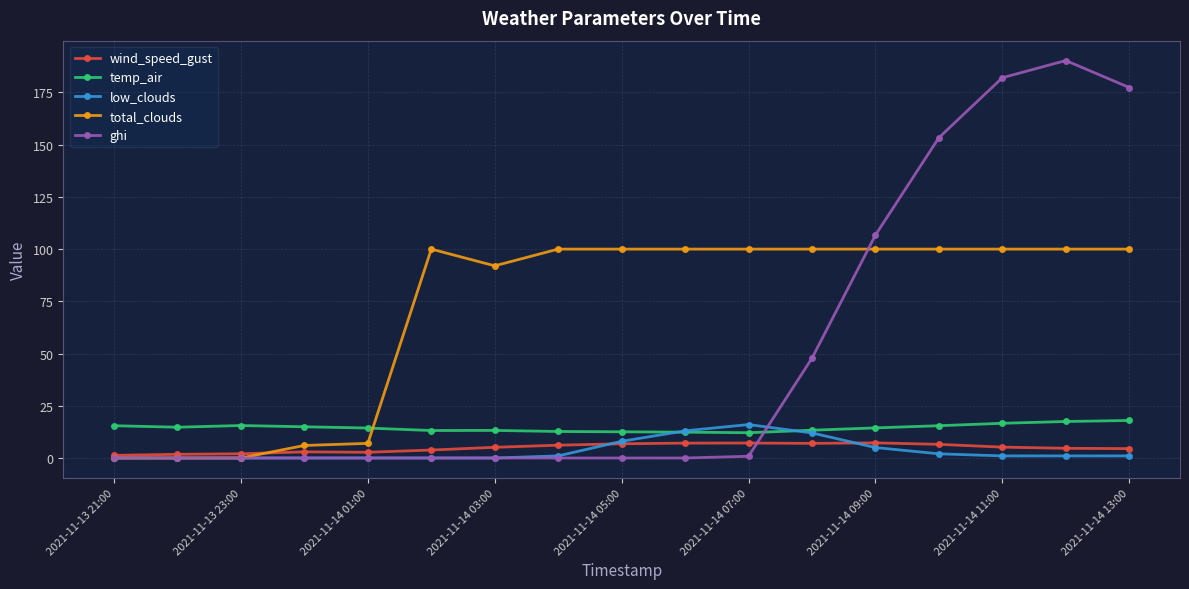

What is the value of the total_clouds point at the 11th from the left?

100.0